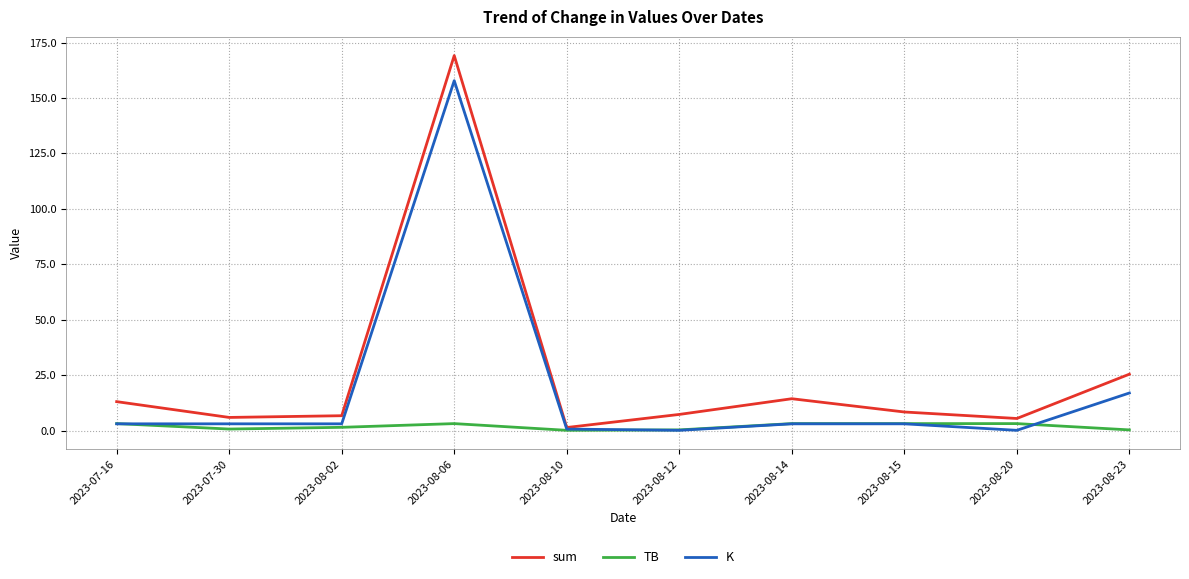

At which category is the sum across all series the highest?

2023-08-06